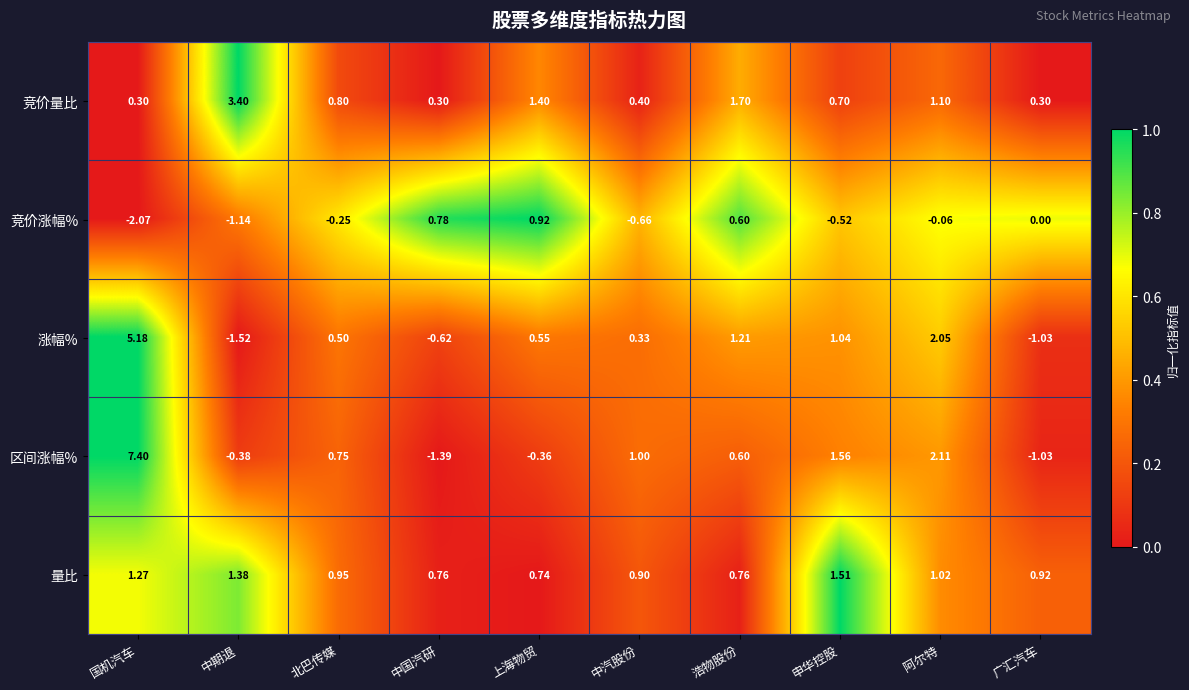

List the series in order of their peak value, highest first.

区间涨幅%, 涨幅%, 竞价量比, 量比, 竞价涨幅%